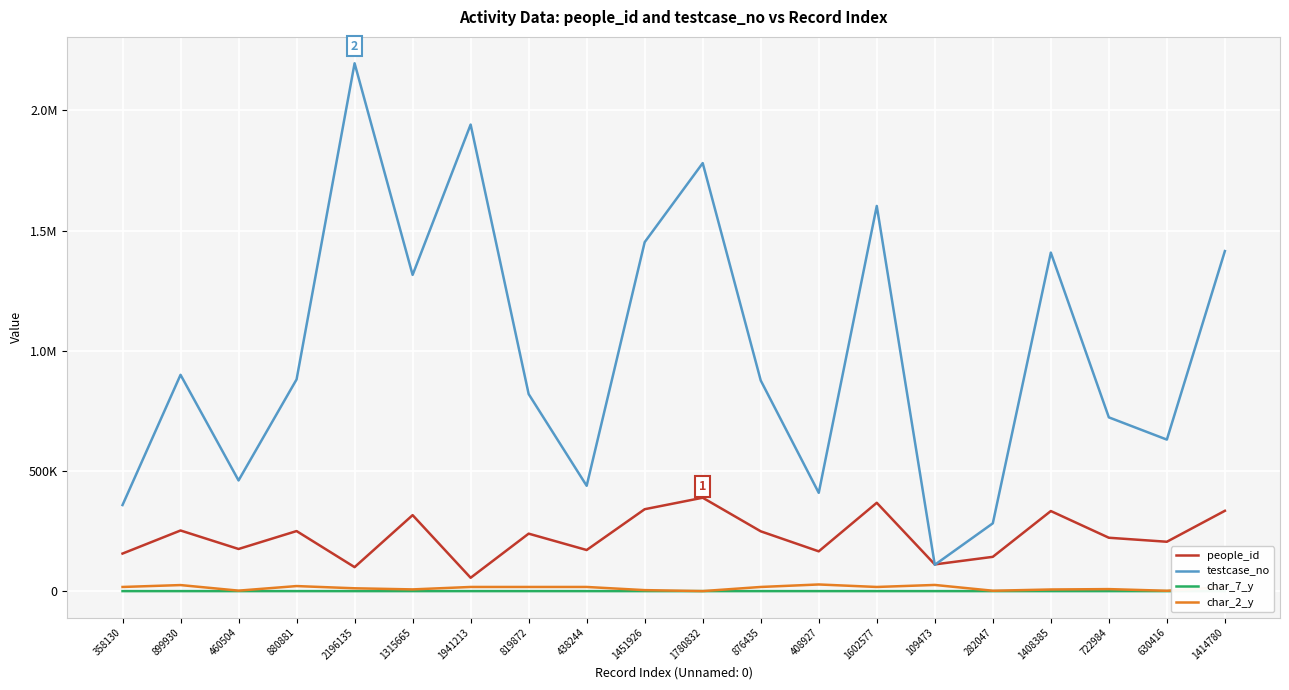

Is it true that char_7_y equals 18 at 1451926?

True